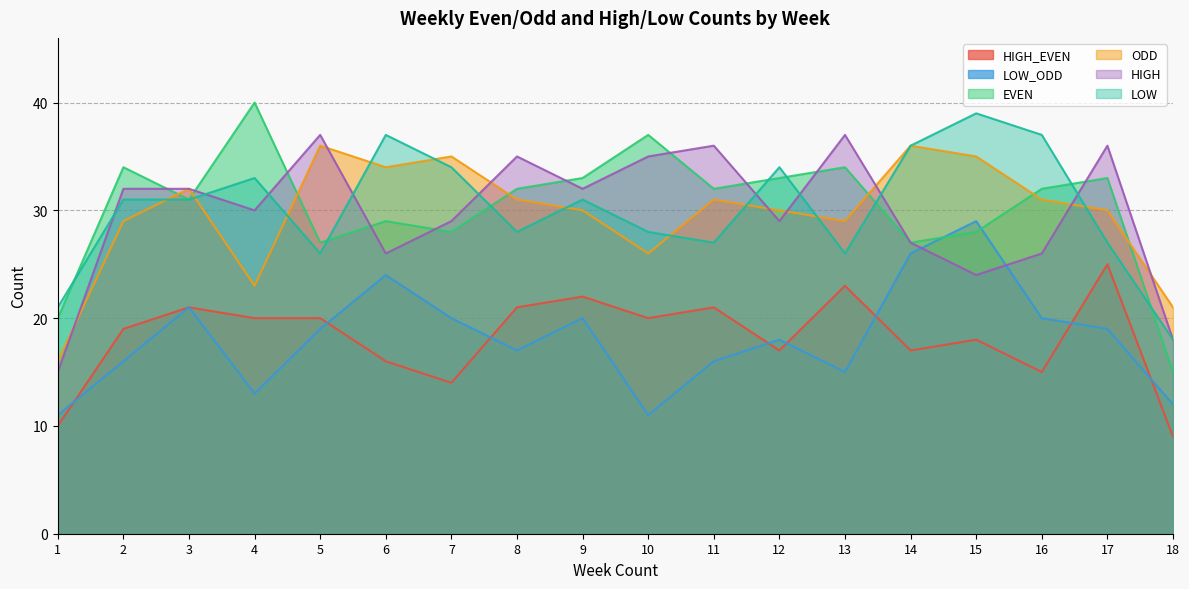

What is the value of the EVEN point at the 4th from the left?

40